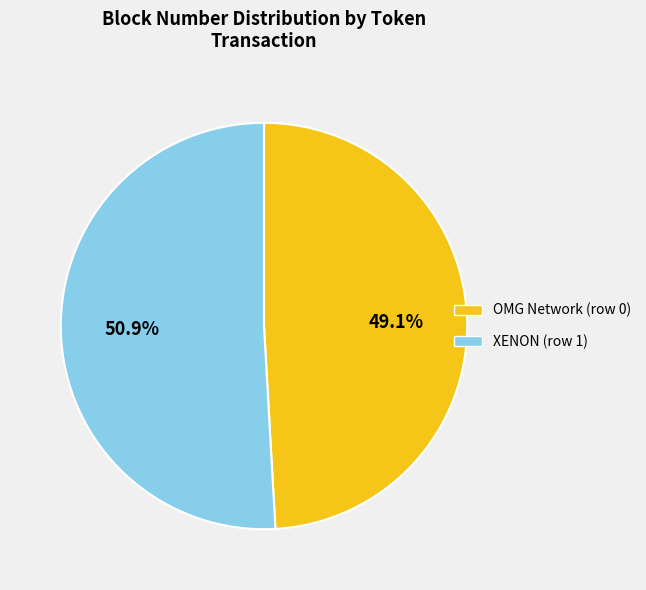

How many slices are in this pie chart?

2